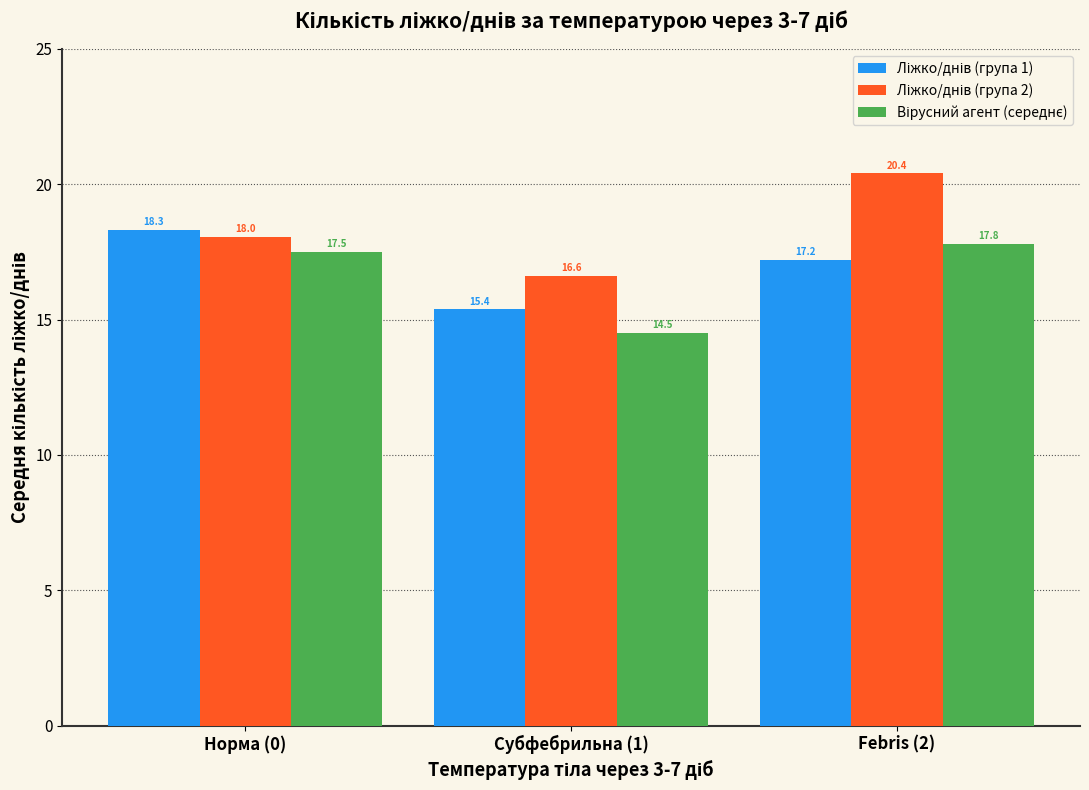

What is the spread (max minus min) of values at Febris (2)?

3.2